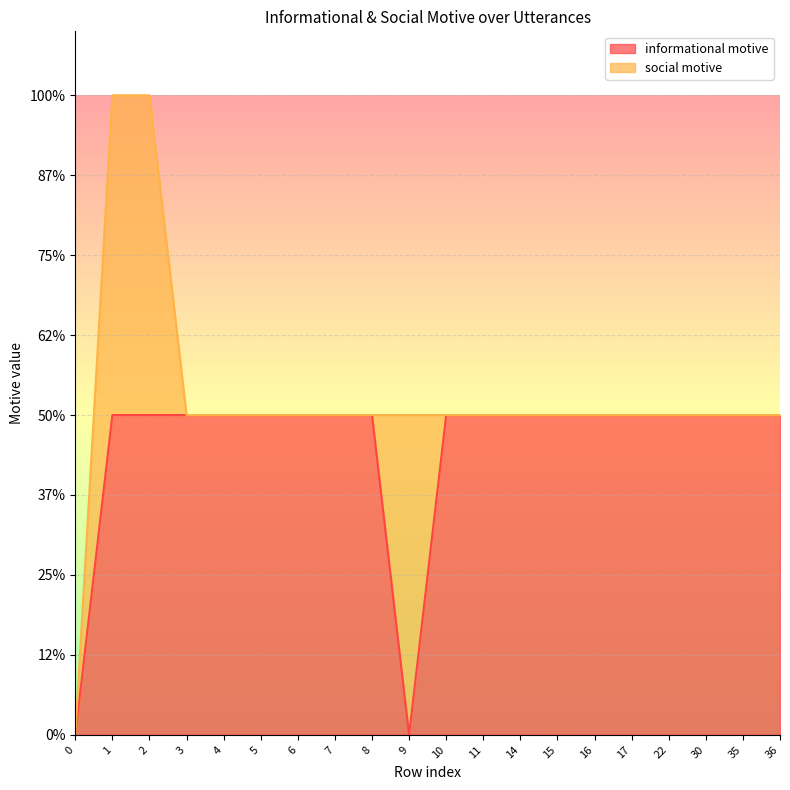

At which category does the data reach its first local valley?

9